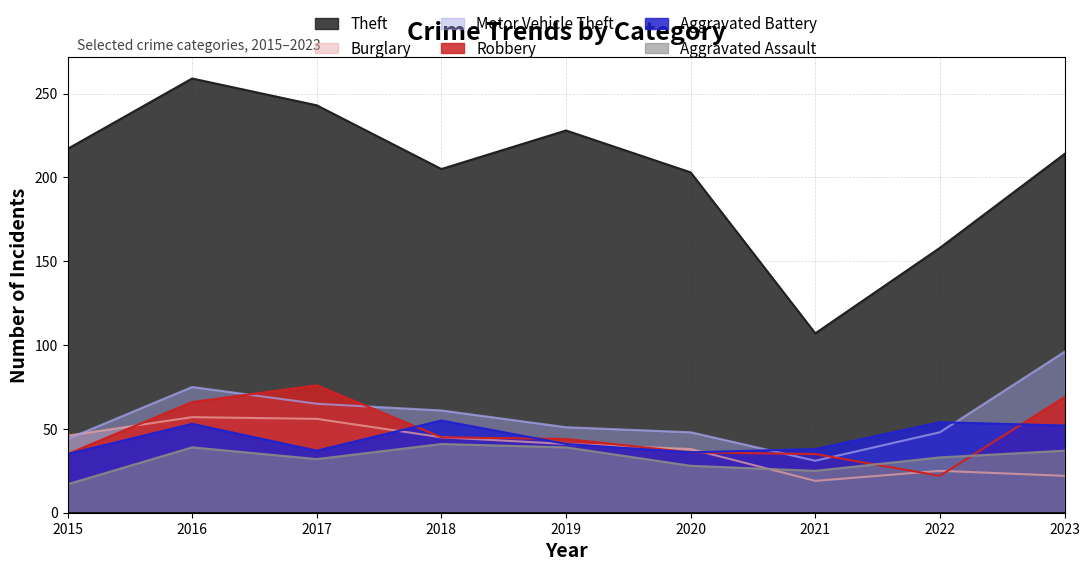

True or false: Aggravated Assault and Aggravated Battery intersect in this chart.

False